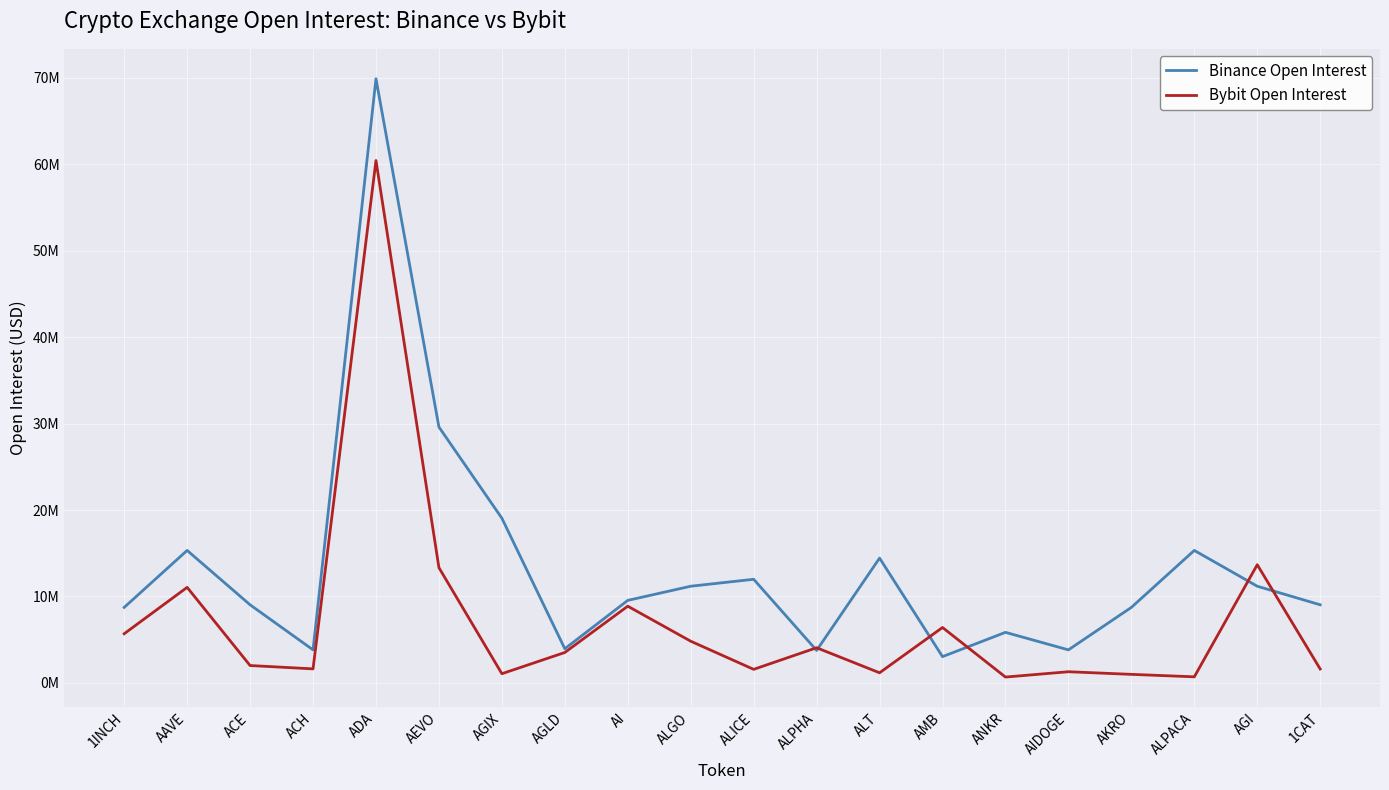

List the series in order of their peak value, lowest first.

Bybit Open Interest, Binance Open Interest